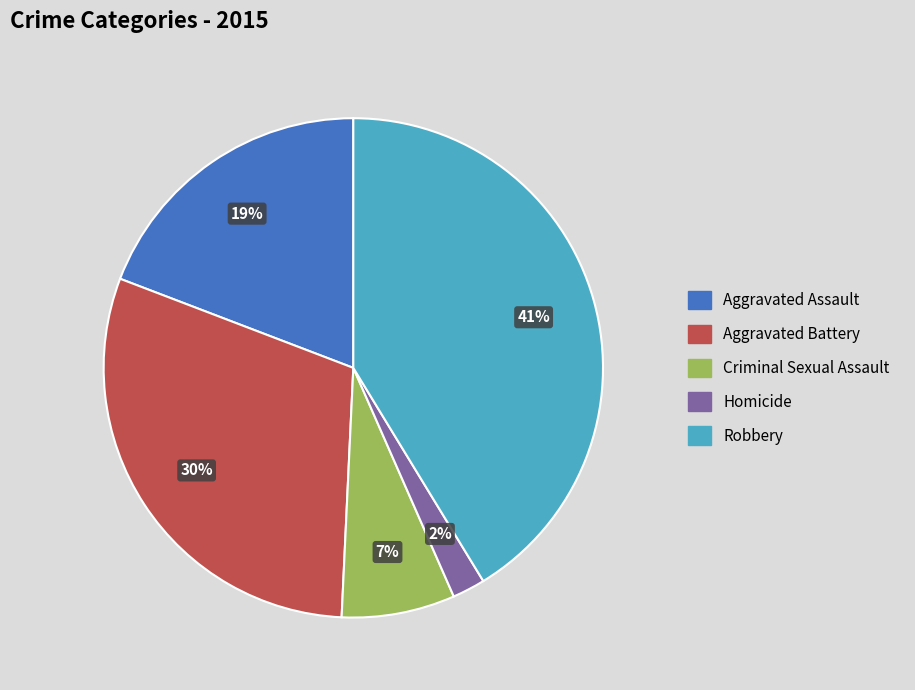

Which slice is the largest?

Robbery